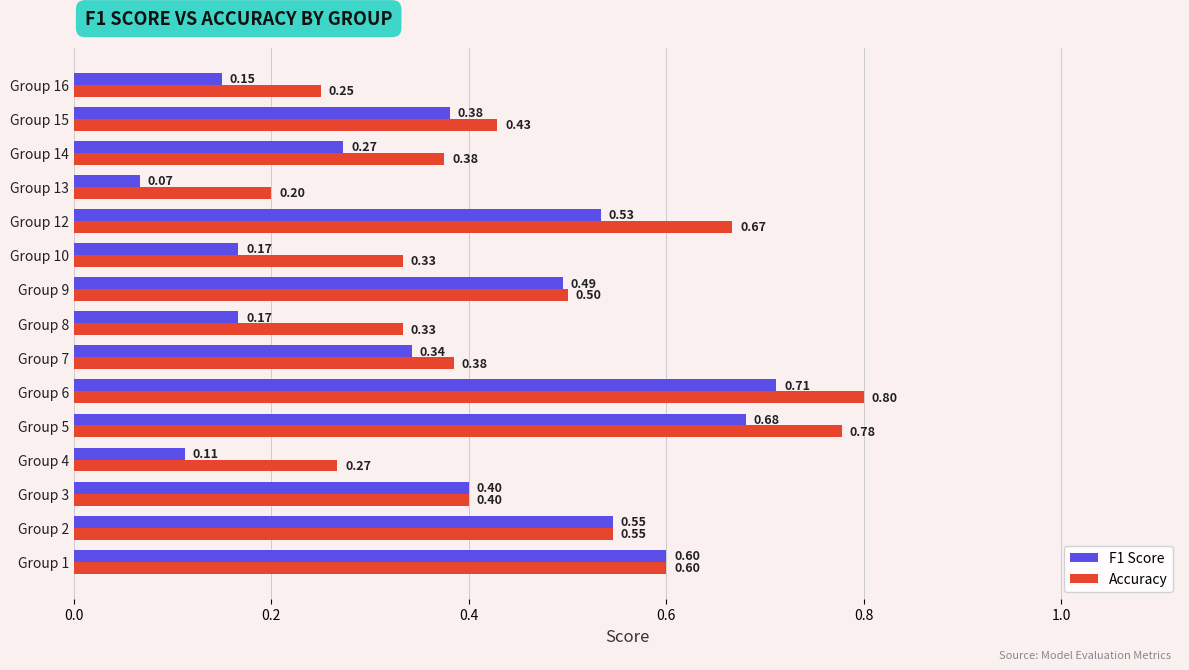

What is the sum of the F1 Score values at Group 14 and Group 8?

0.4